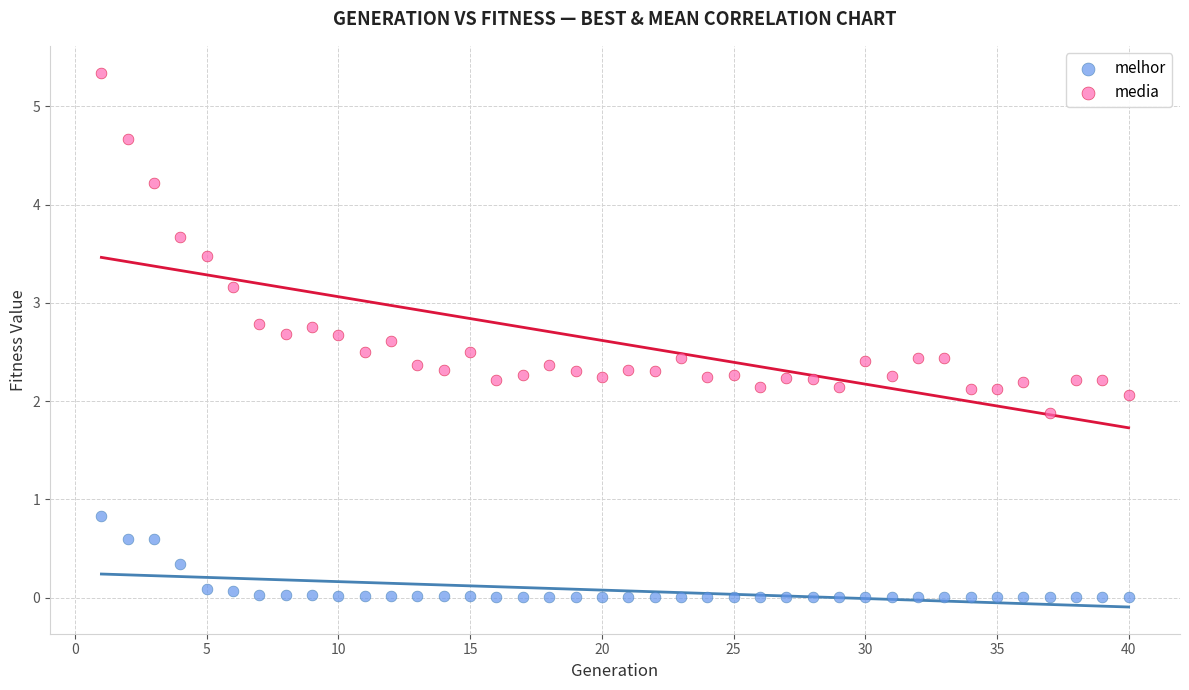

Across all series, what Y value is closest to 2?

2.1